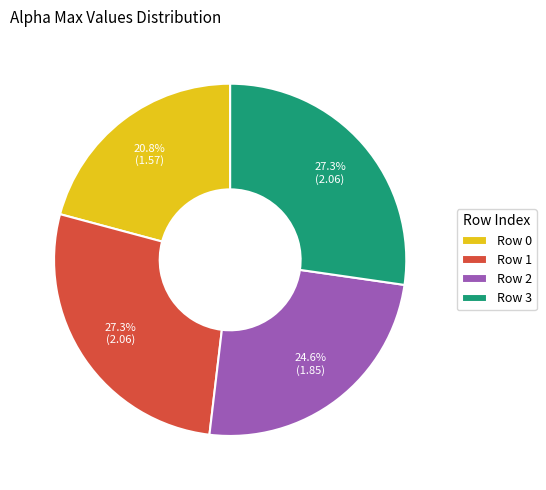

Is the sum of Row 3 and Row 1 greater than half?

Yes